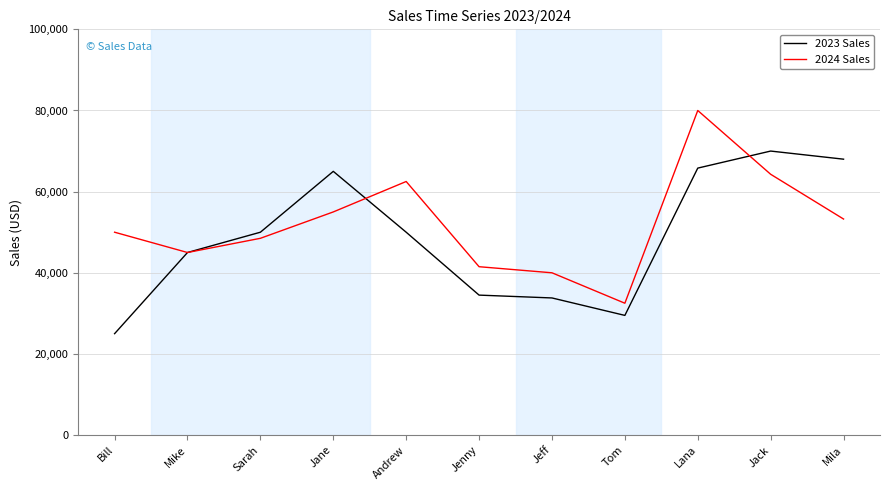

What is the average value of the 2024 Sales series?

52048